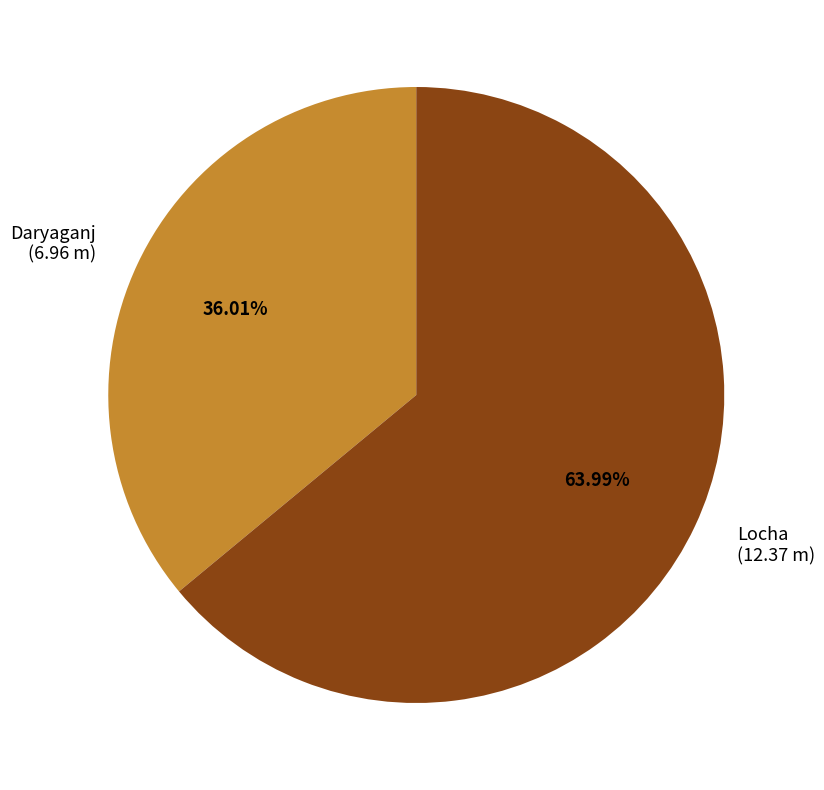

Does Locha account for over 50% of the chart?

Yes